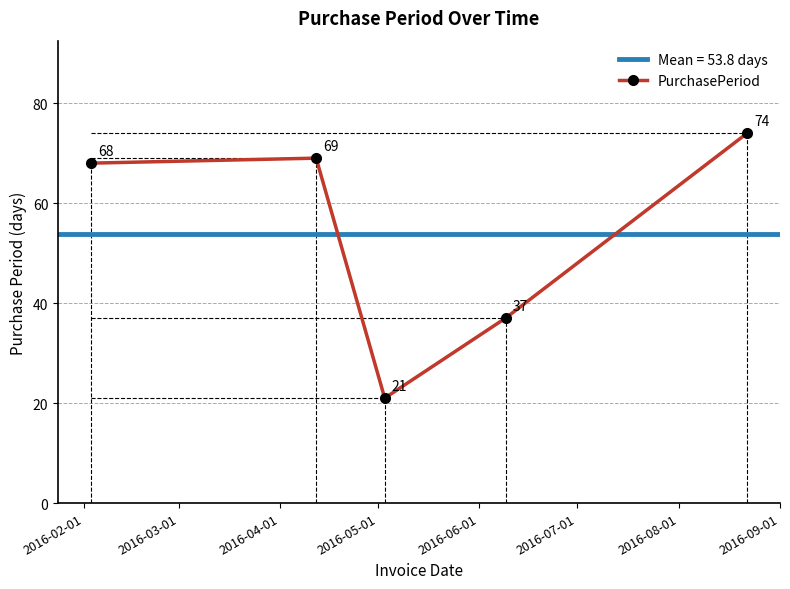

What is the sum of all values?

269